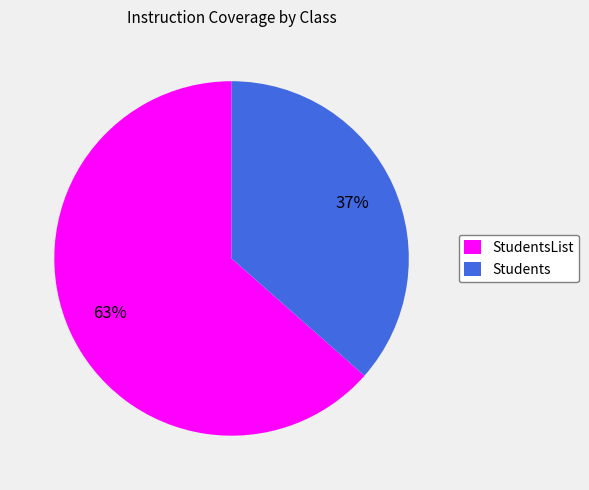

Combined, do Students and StudentsList account for over 50%?

Yes